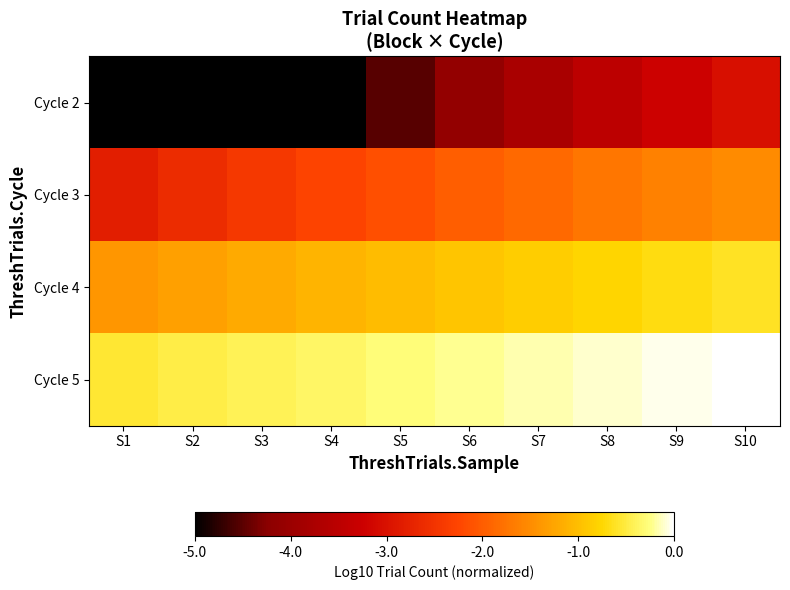

At which category is the sum across all series the highest?

S10